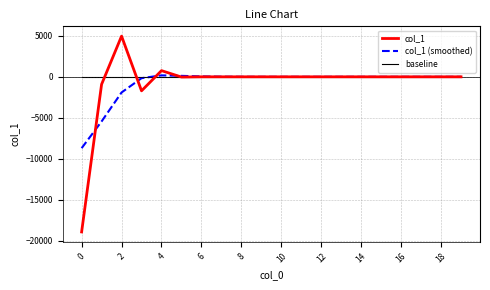

Which series has the widest spread of values?

col_1